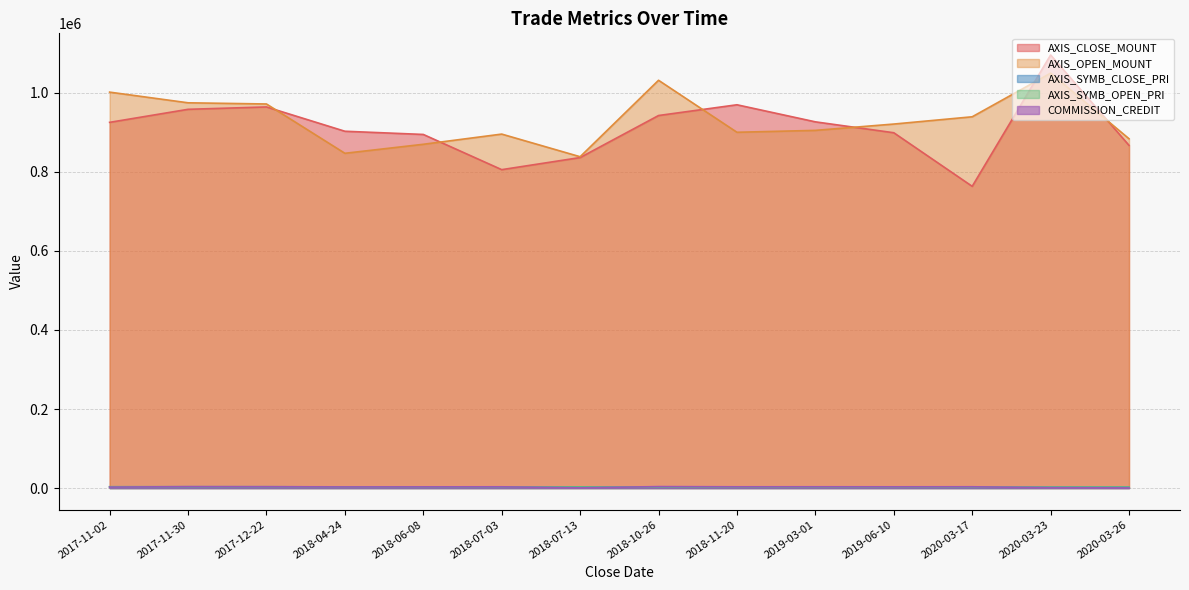

True or false: COMMISSION_CREDIT and AXIS_OPEN_MOUNT cross at least once.

False